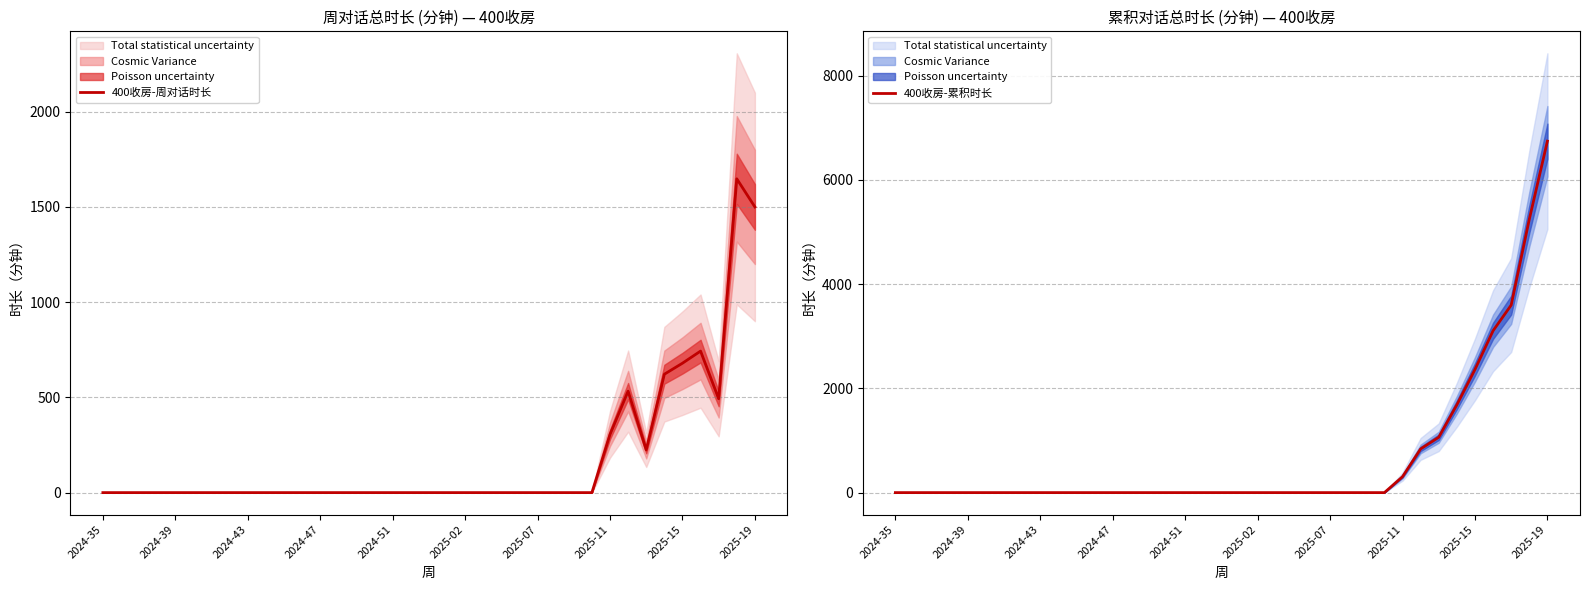

How many values in 400收房-周对话时长 are above zero?

9